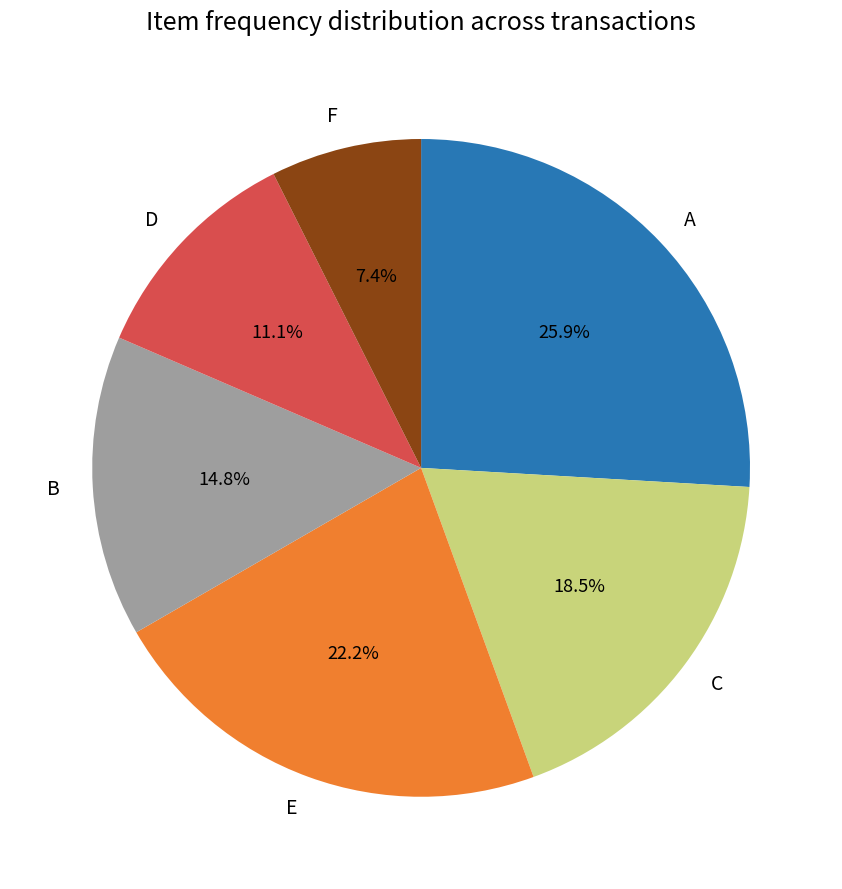

How much of the chart is everything except D?

88.9%